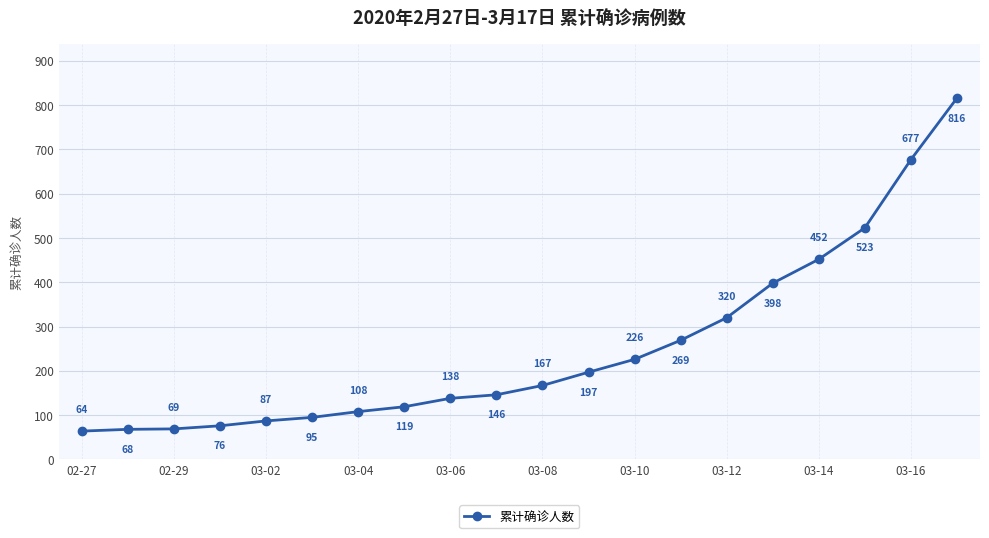

What is the difference between the maximum and minimum values?

752